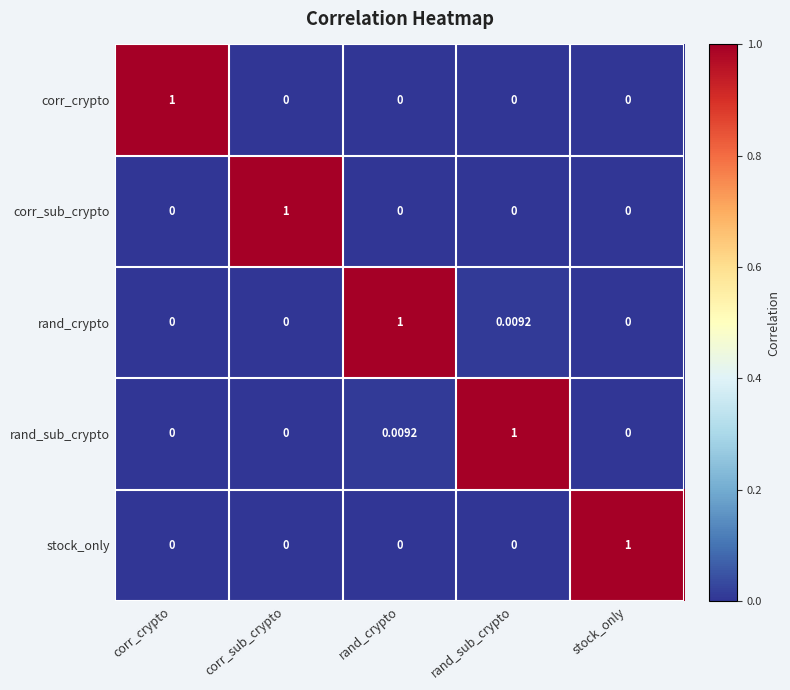

Reading right to left, what are all the values shown in this chart?

corr_crypto: stock_only=0.0	rand_sub_crypto=0.0	rand_crypto=0.0	corr_sub_crypto=0.0	corr_crypto=1.0
corr_sub_crypto: stock_only=0.0	rand_sub_crypto=0.0	rand_crypto=0.0	corr_sub_crypto=1.0	corr_crypto=0.0
rand_crypto: stock_only=0.0	rand_sub_crypto=0.0	rand_crypto=1.0	corr_sub_crypto=0.0	corr_crypto=0.0
rand_sub_crypto: stock_only=0.0	rand_sub_crypto=1.0	rand_crypto=0.0	corr_sub_crypto=0.0	corr_crypto=0.0
stock_only: stock_only=1.0	rand_sub_crypto=0.0	rand_crypto=0.0	corr_sub_crypto=0.0	corr_crypto=0.0